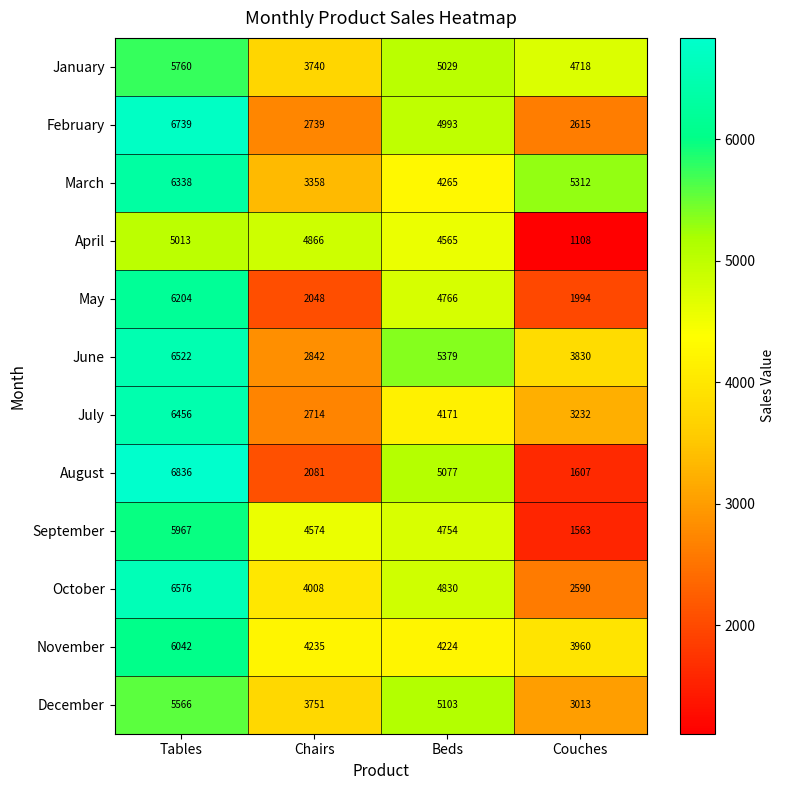

The June series shows 2842 at Chairs. True or false?

True